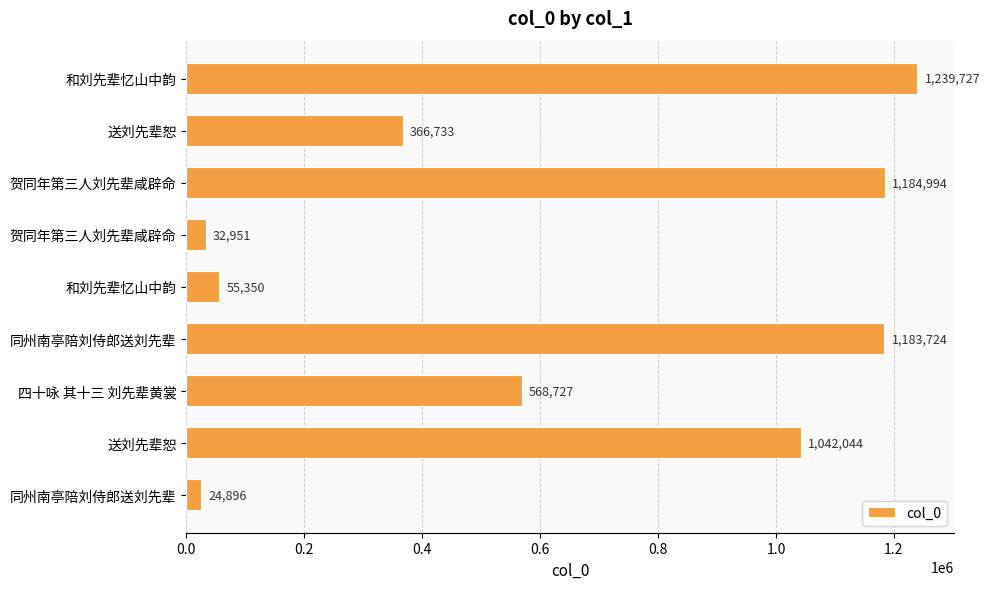

What is the greatest value displayed?

1239727